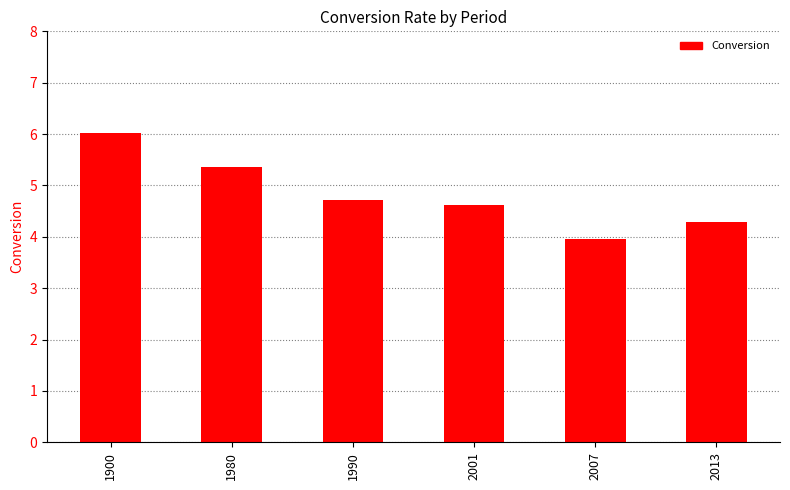

The value at 1990 is 4.7. True or false?

True